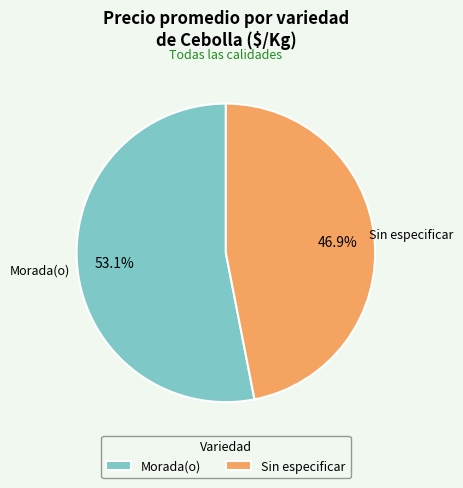

Which has a higher value, Morada(o) or Sin especificar?

Morada(o)